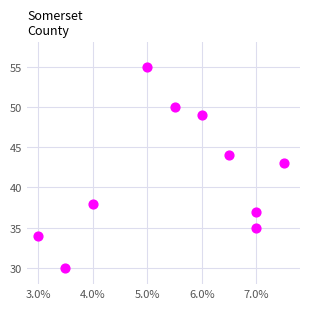

What Y value in the scatter plot is closest to 42?

43